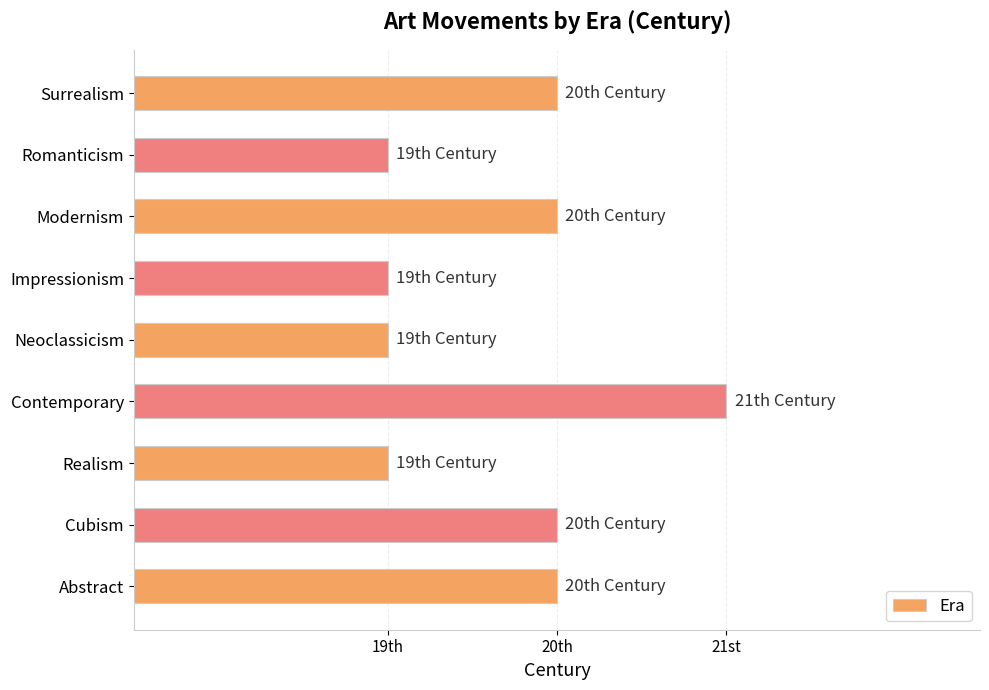

Does the chart contain stacked bars?

No